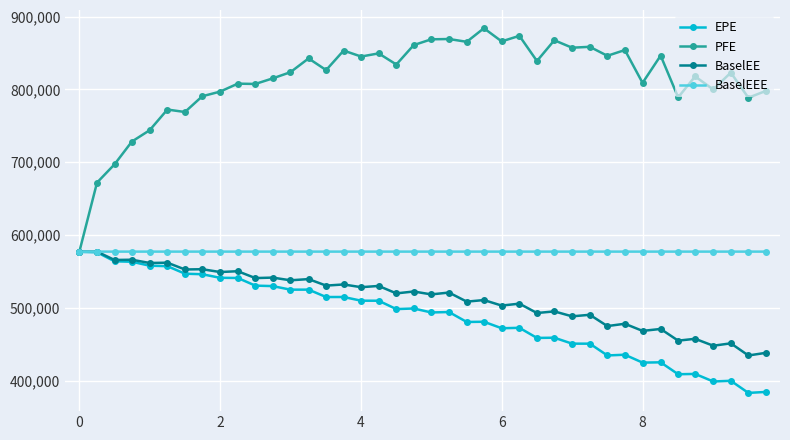

What is the greatest value displayed?

884035